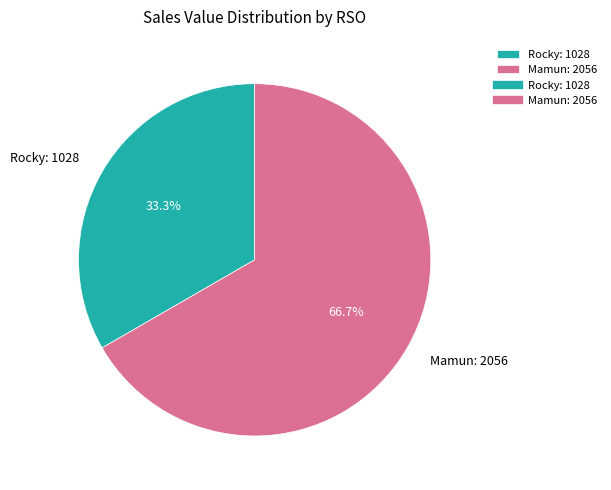

How many slices are in this pie chart?

2